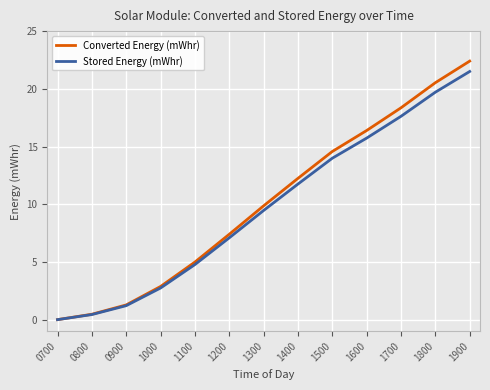

What is the difference between the maximum and minimum values in the Stored Energy (mWhr) series?

21.5